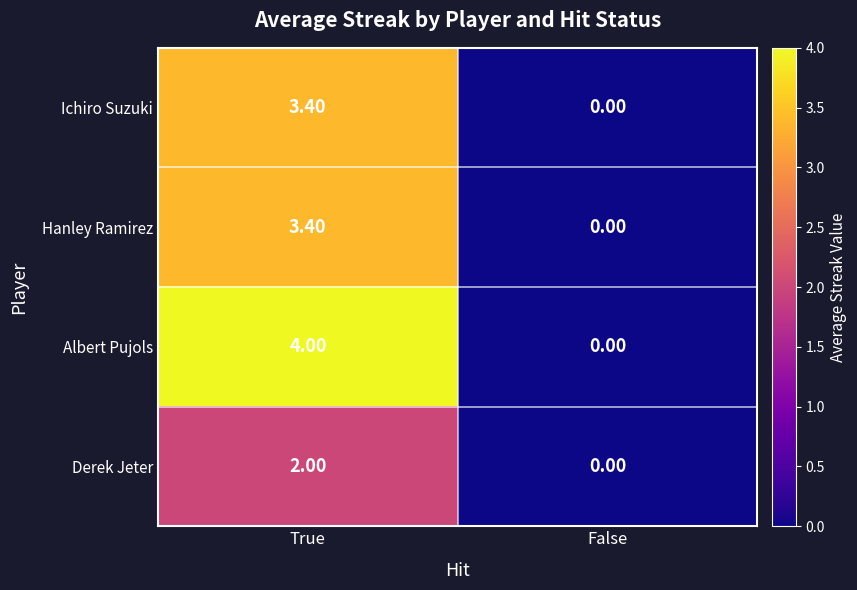

What is the sum of all Hanley Ramirez values?

3.4